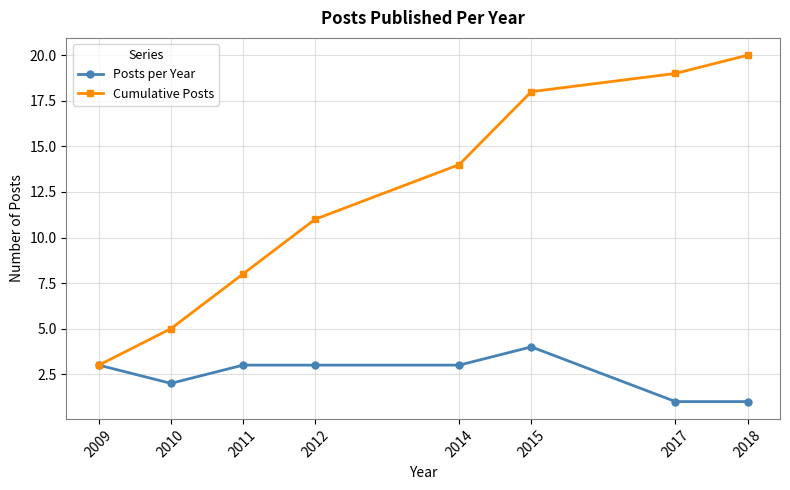

What are all the series names shown in the legend?

Posts per Year, Cumulative Posts